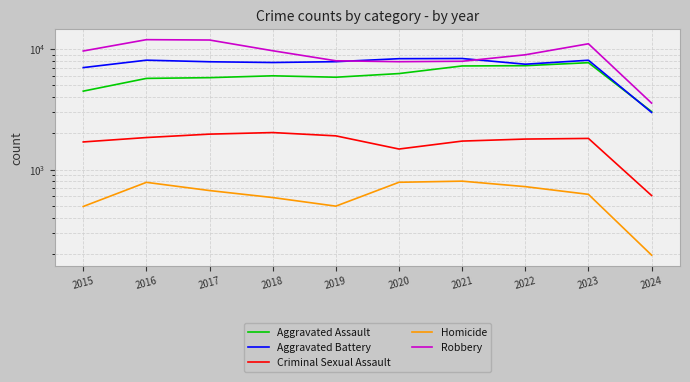

True or false: Robbery has a value of 12977 at 2021.

False